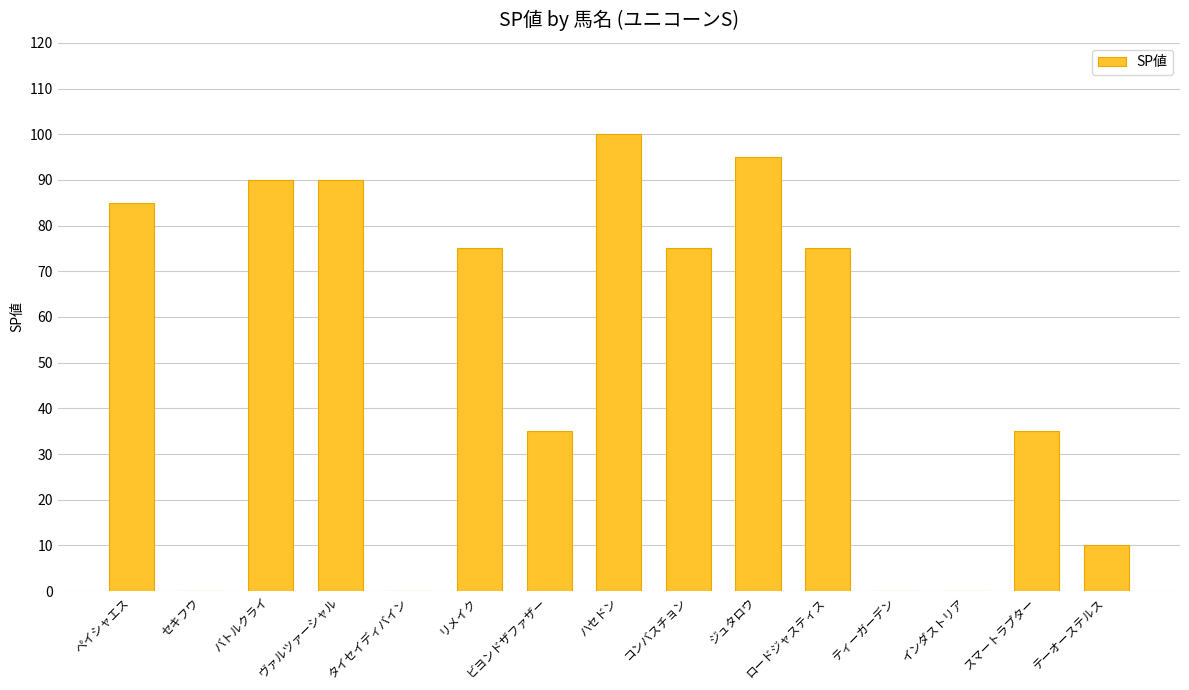

Reading right to left, transcribe all the data shown in this chart.

10	35	0	0	75	95	75	100	35	75	0	90	90	0	85